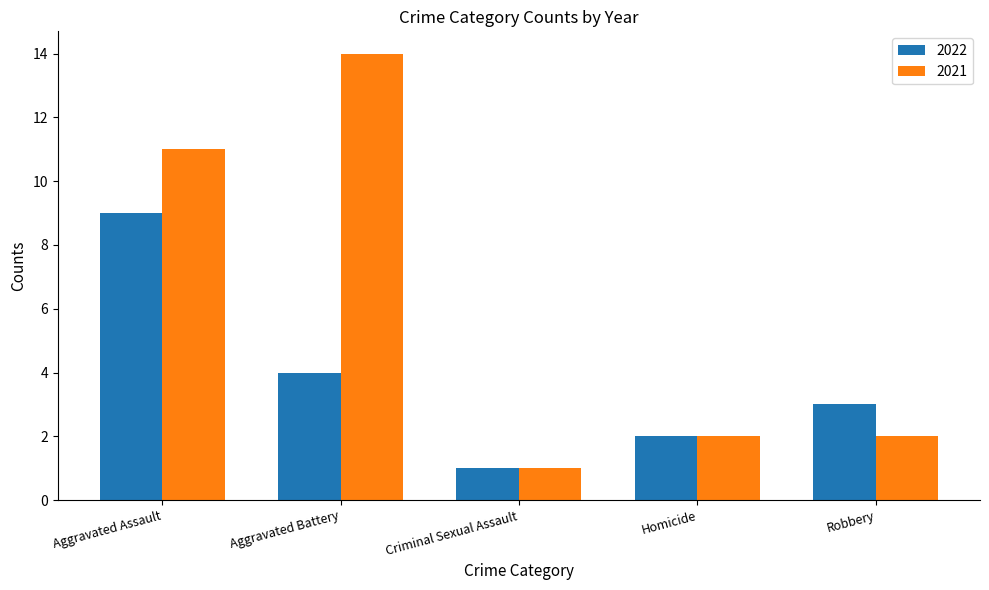

How many values in the 2022 series are below 3?

2